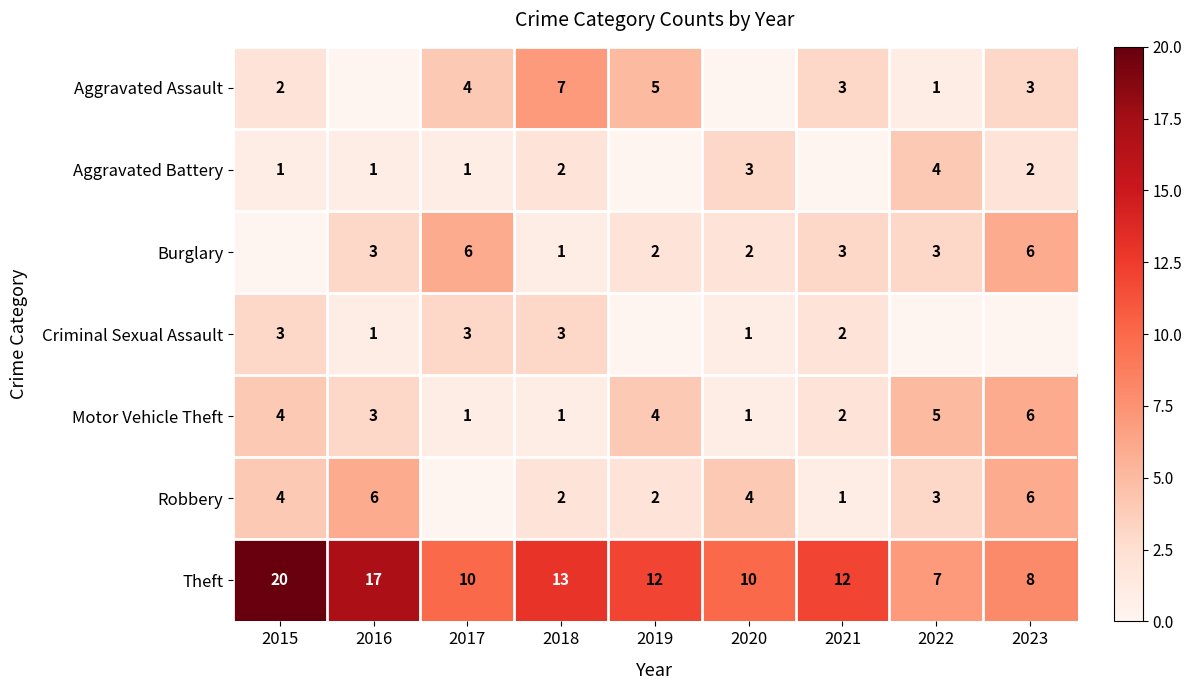

What is the greatest value displayed?

20